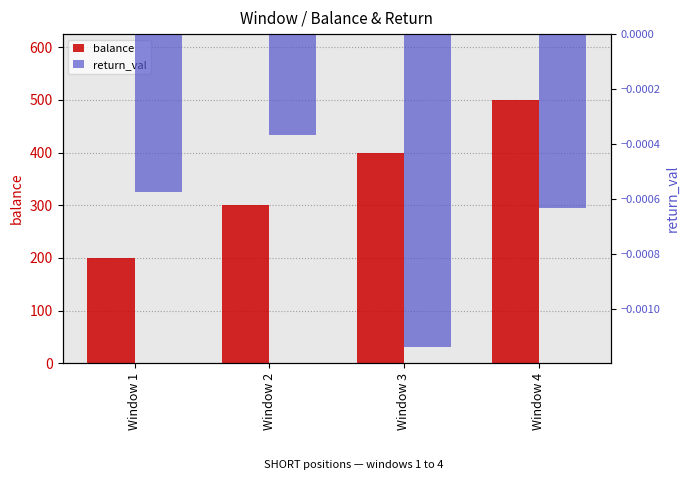

Which series has the largest total across all categories?

balance